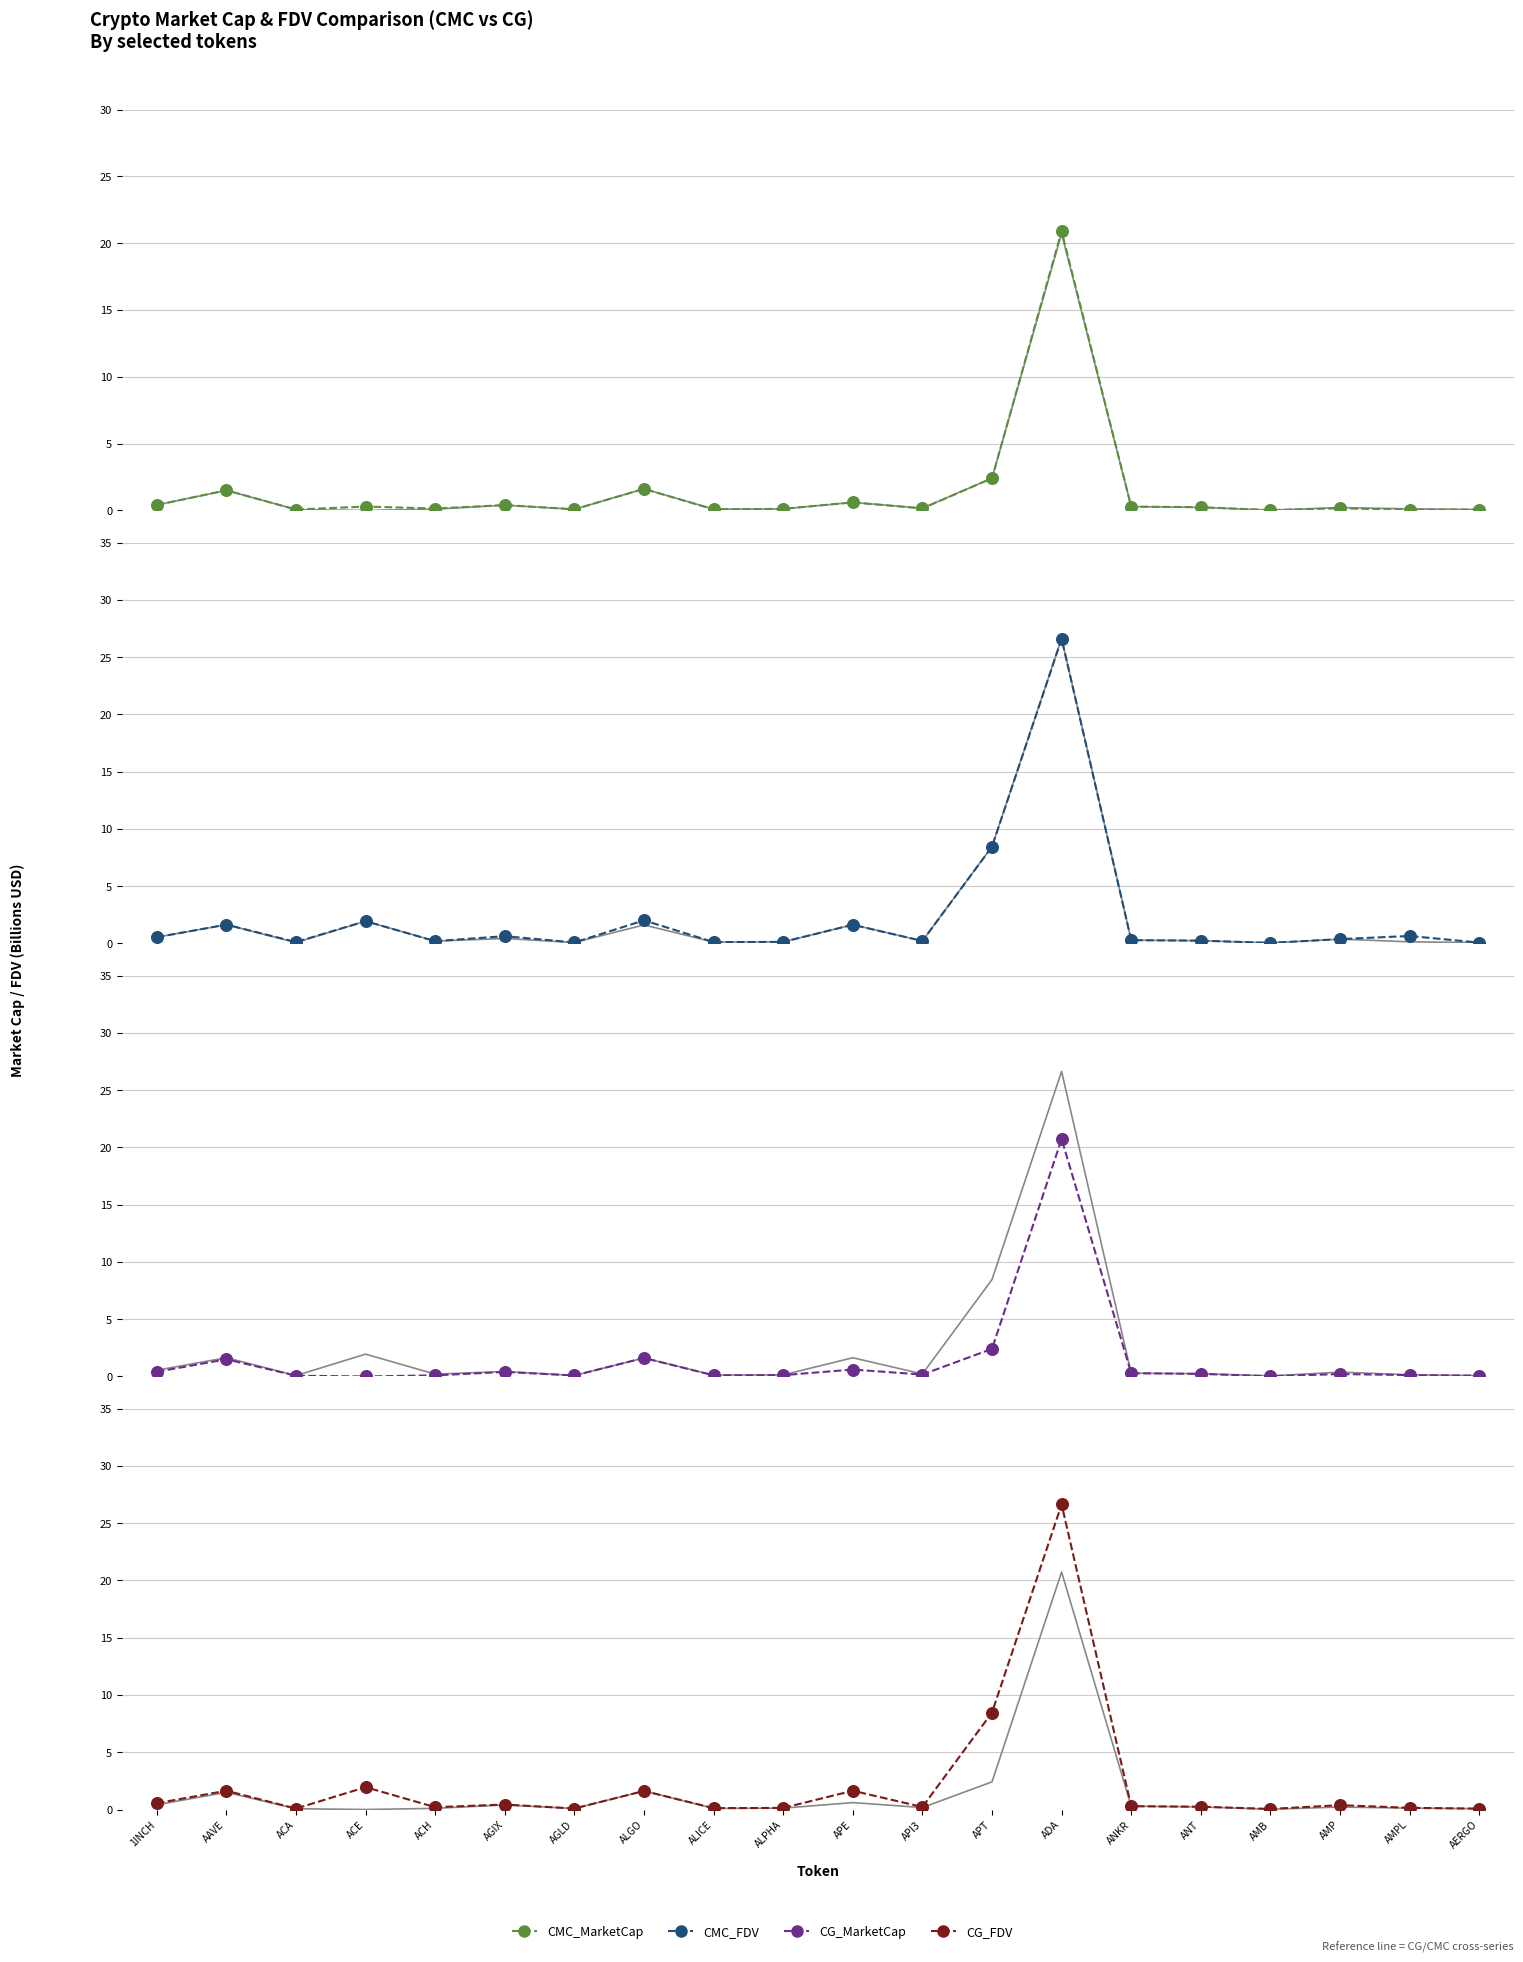

Which series reaches the maximum Y coordinate?

CG_FDV